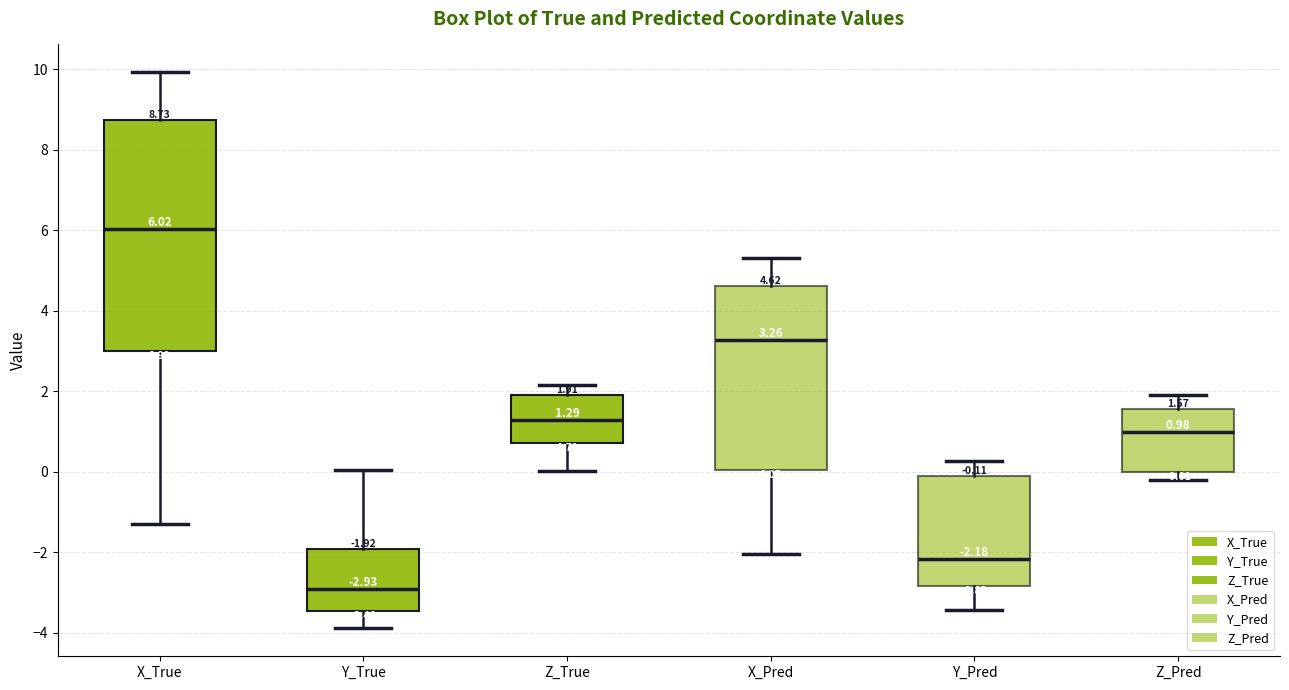

Which box's median line is the highest?

X_True